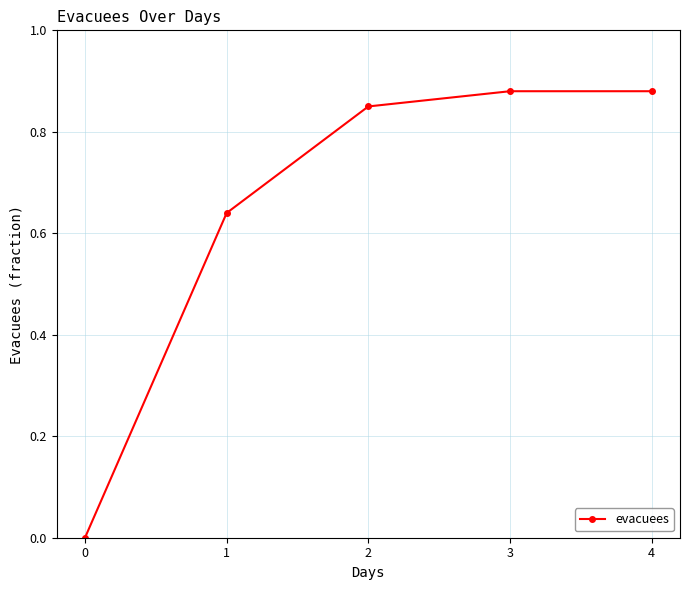

How many categories are shown in the chart?

5